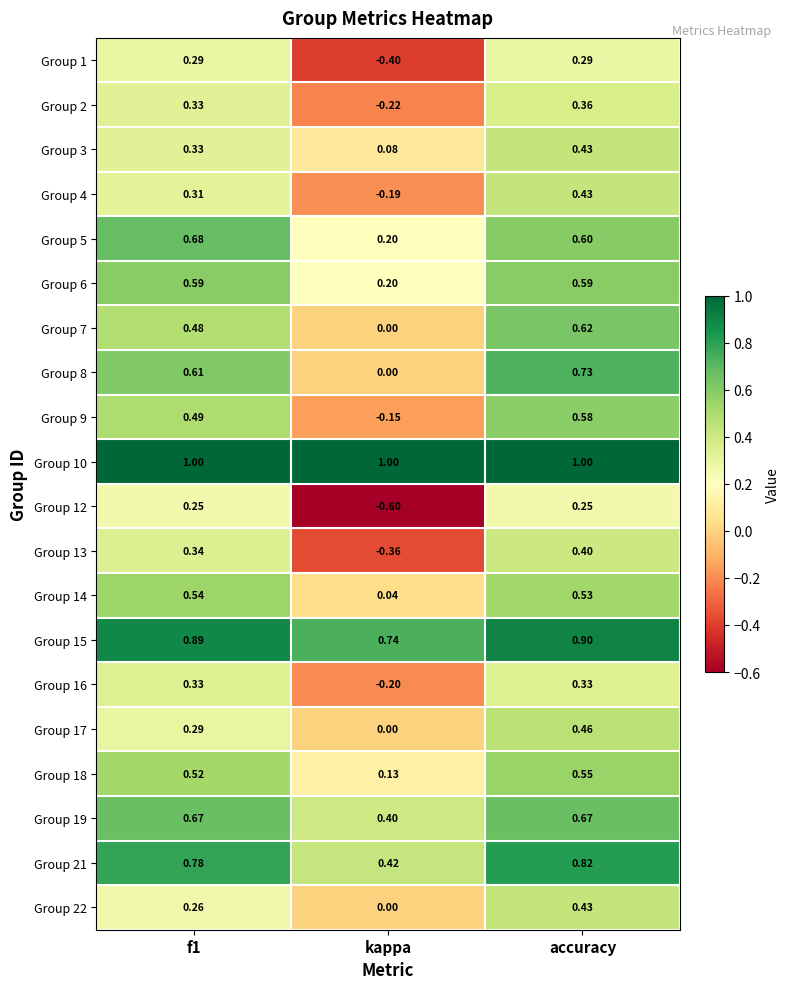

Where is Group 14 nearest to the value 0?

kappa